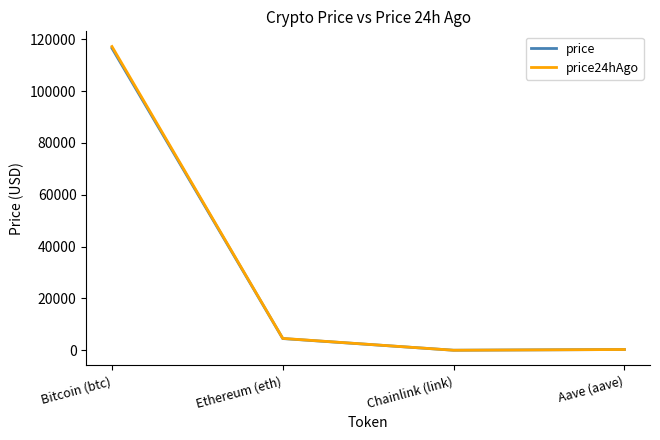

Is the value of price at Bitcoin (btc) greater than the value of price24hAgo at Chainlink (link)?

Yes